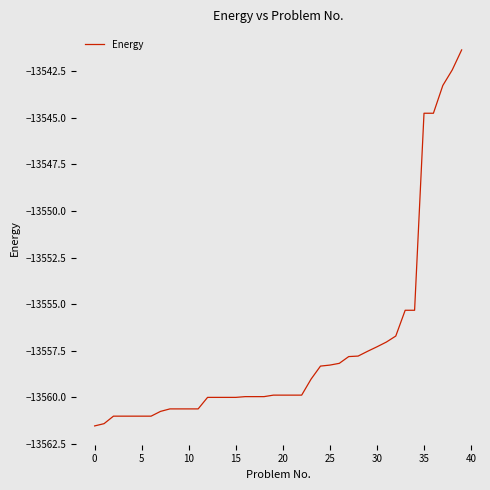

What is the minimum value shown in the chart?

-13561.5